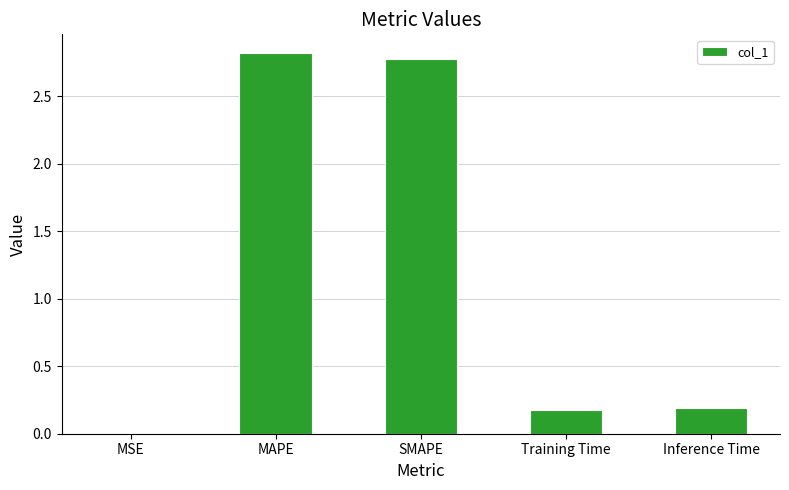

Between MAPE and Training Time, which is larger?

MAPE